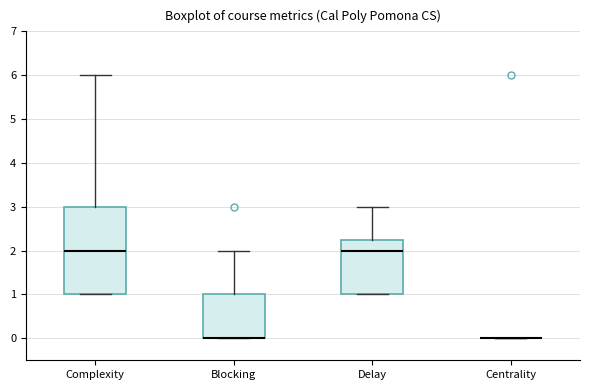

Reading left to right, read every box against the y-axis: the position of its median line, the range the box covers, and the ends of its whiskers. The values are not printed on the chart, so give them approximately, as read against the axis.

Complexity: median 2.0, box 1.0 to 3.0, whiskers 1.0 to 6.0
Blocking: median 0.0 (drawn on the box's lower edge), box 0.0 to 1.0, whiskers 0.0 to 2.0
Delay: median 2.0, box 1.0 to 2.3, whiskers 1.0 to 3.0
Centrality: box collapsed to a line at 0.0, whiskers 0.0 to 0.0